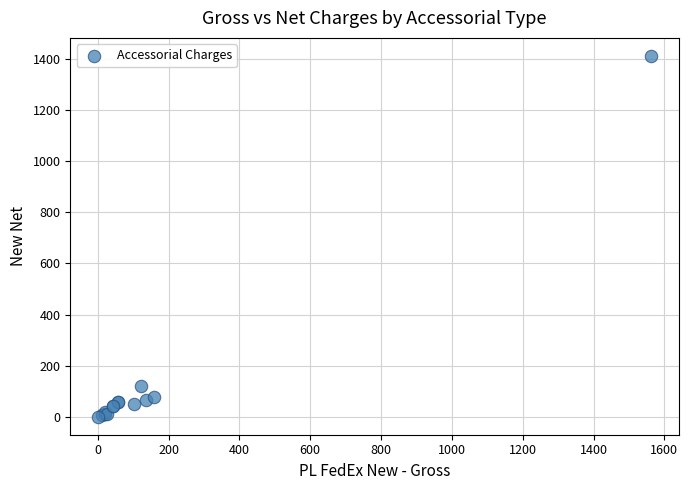

What Y value in the scatter plot is closest to 706?

121.6